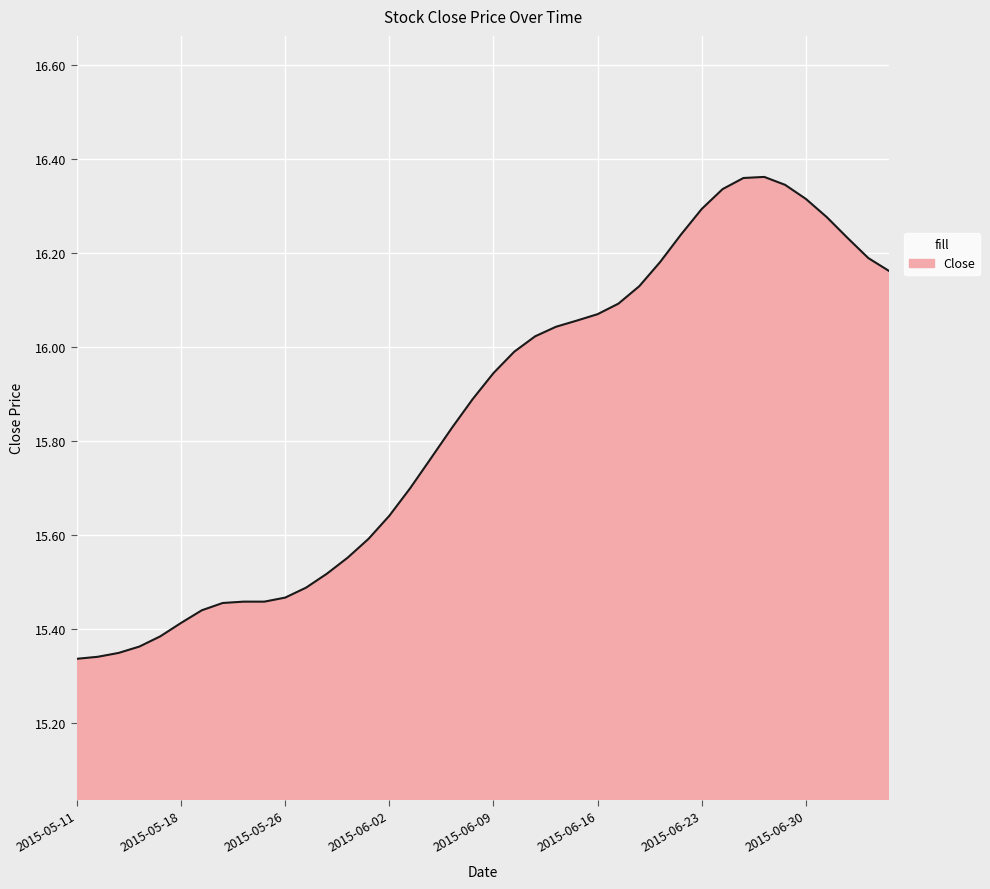

What is the difference between the maximum and minimum values?

1.0